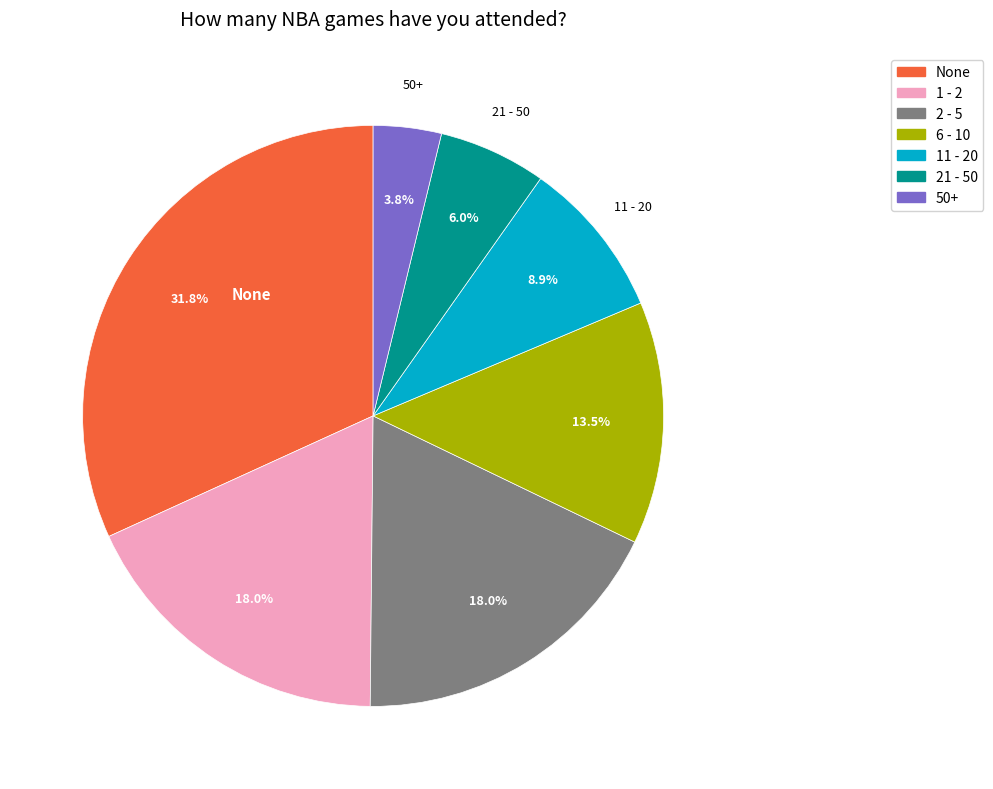

What percentage is NOT represented by None?

68.2%